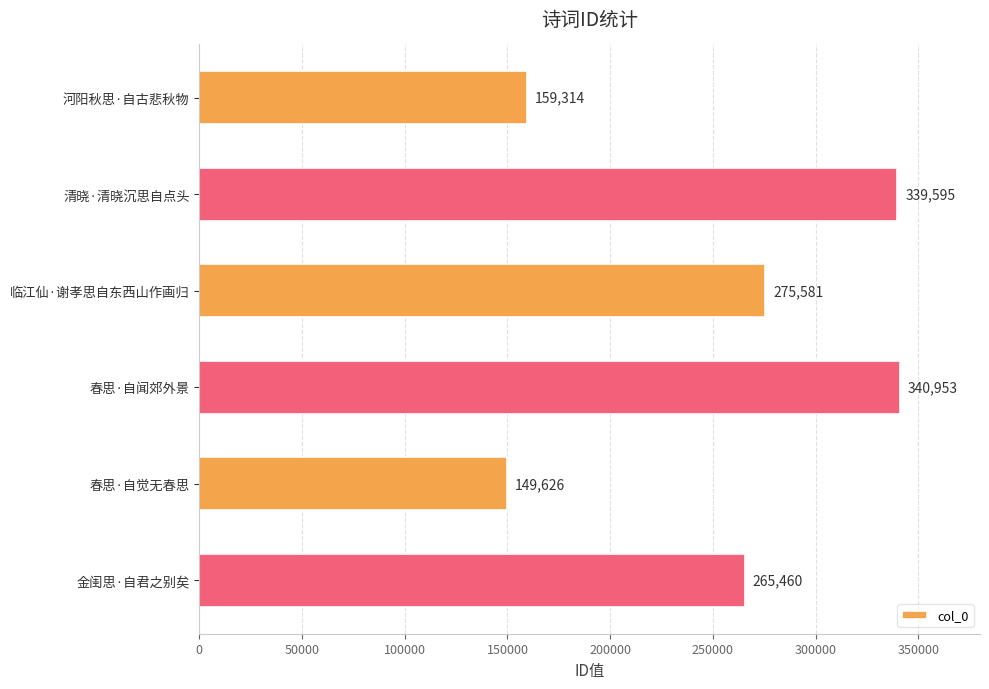

What is the change in value from 清晓·清晓沉思自点头 to 春思·自闻郊外景?

+1358